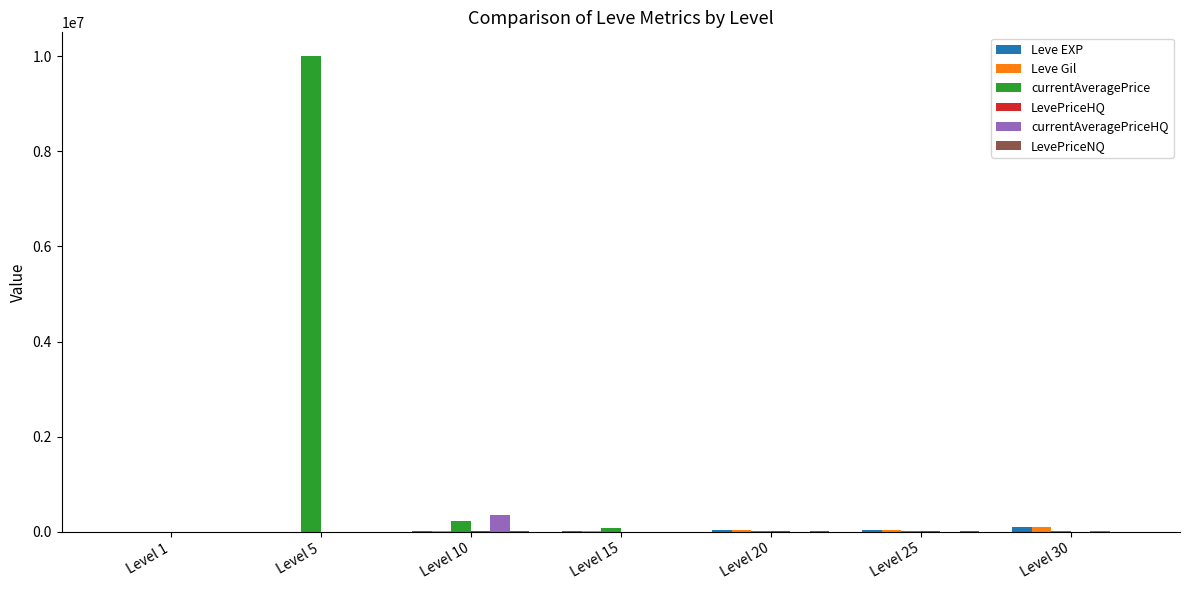

Which series has the largest range (max minus min)?

currentAveragePrice